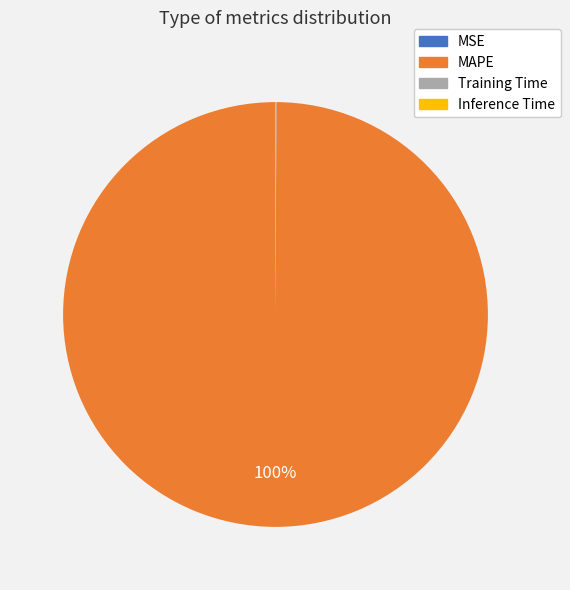

What is the largest slice in the pie chart?

MAPE